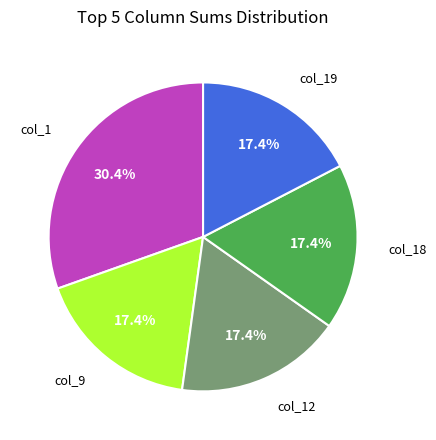

What percentage is NOT represented by col_12?

82.6%